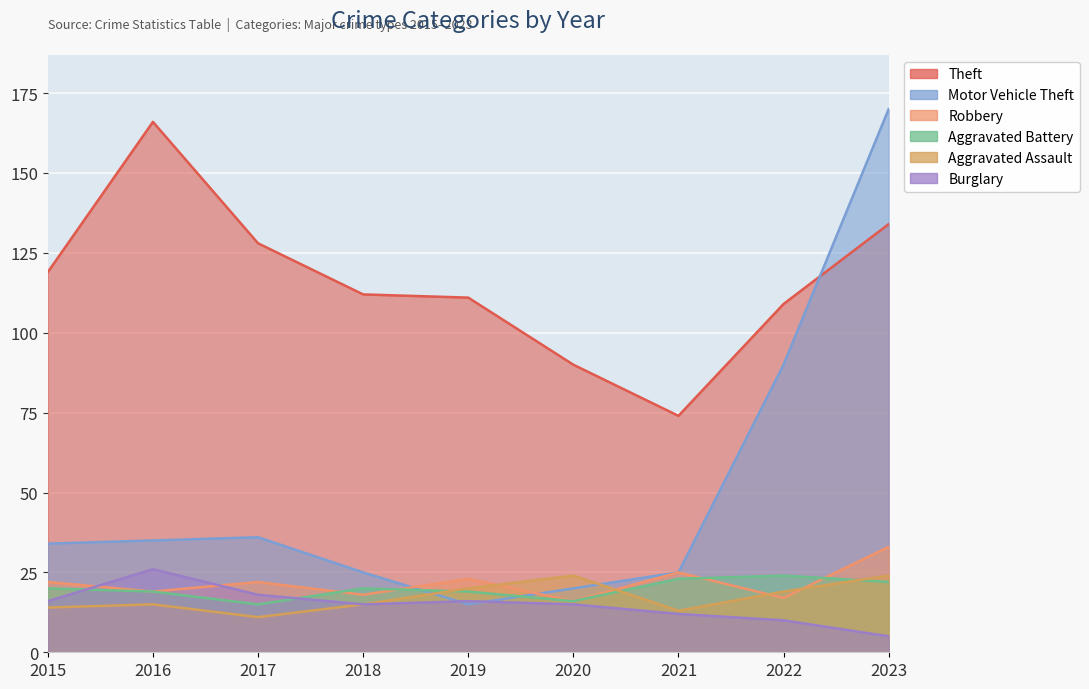

Reading left to right, transcribe all the data shown in this chart.

Theft: 2015=119	2016=166	2017=128	2018=112	2019=111	2020=90	2021=74	2022=109	2023=134
Motor Vehicle Theft: 2015=34	2016=35	2017=36	2018=25	2019=15	2020=20	2021=25	2022=90	2023=170
Robbery: 2015=22	2016=19	2017=22	2018=18	2019=23	2020=16	2021=25	2022=17	2023=33
Aggravated Battery: 2015=20	2016=19	2017=15	2018=20	2019=19	2020=16	2021=23	2022=24	2023=22
Aggravated Assault: 2015=14	2016=15	2017=11	2018=15	2019=20	2020=24	2021=13	2022=19	2023=24
Burglary: 2015=16	2016=26	2017=18	2018=15	2019=16	2020=15	2021=12	2022=10	2023=5